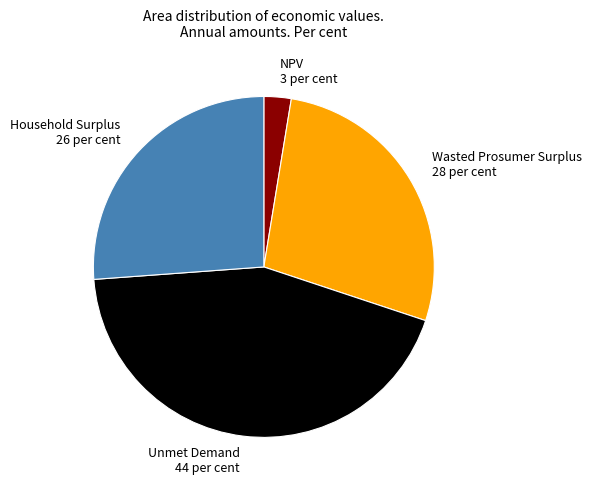

Is it true that NPV is 9% of the pie?

False